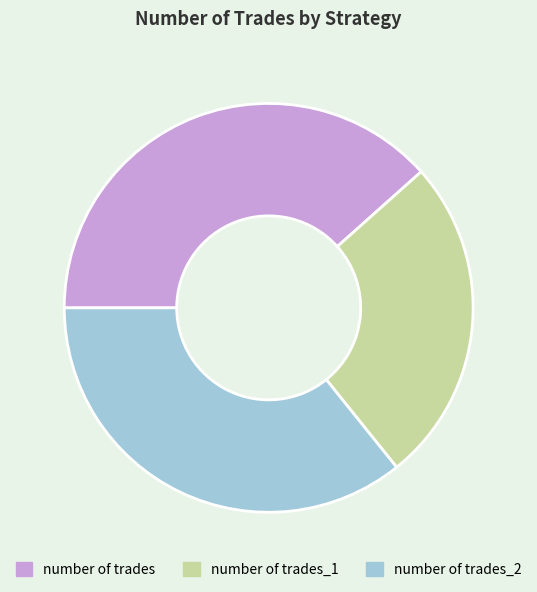

Do number of trades and number of trades_2 together represent more than half of the pie?

Yes